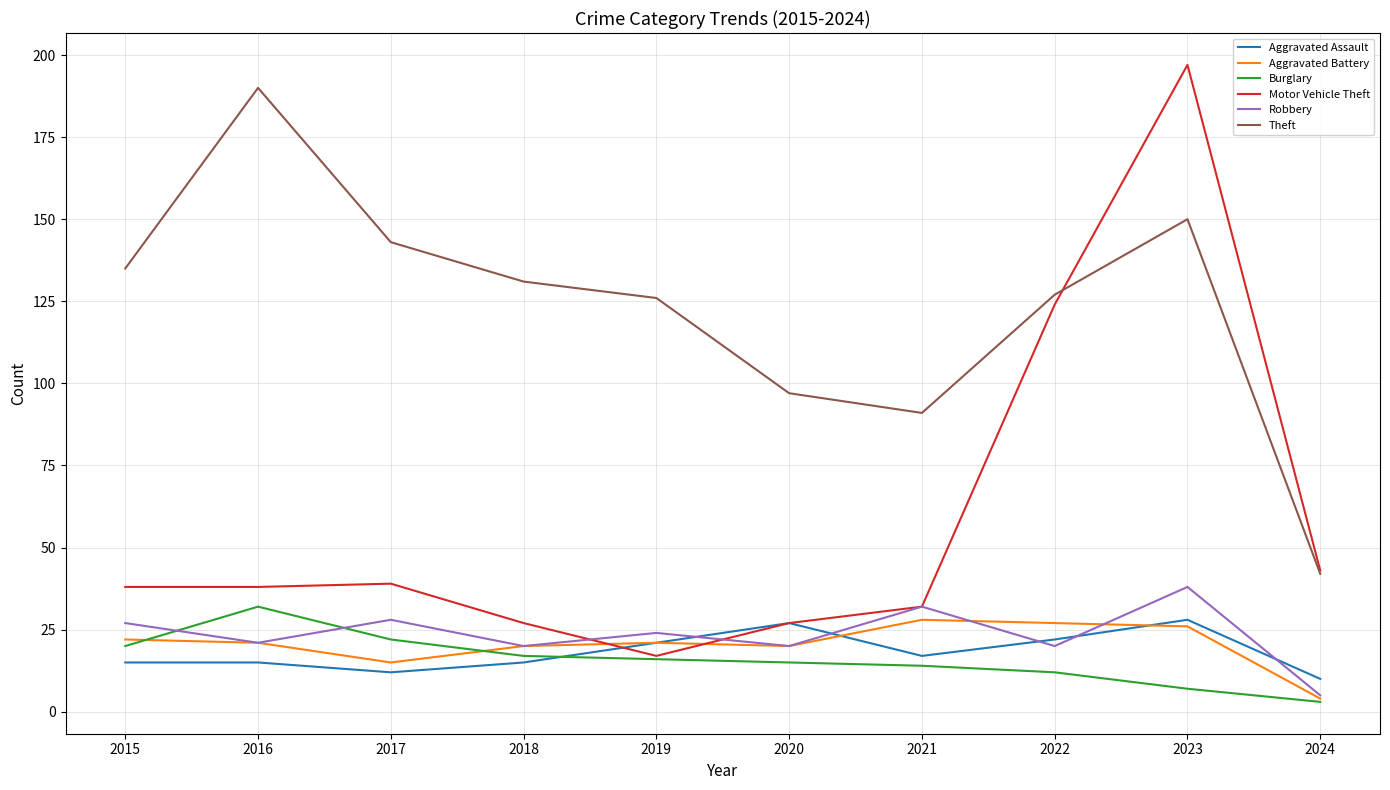

The value of Motor Vehicle Theft at 2022 is 124. True or false?

True